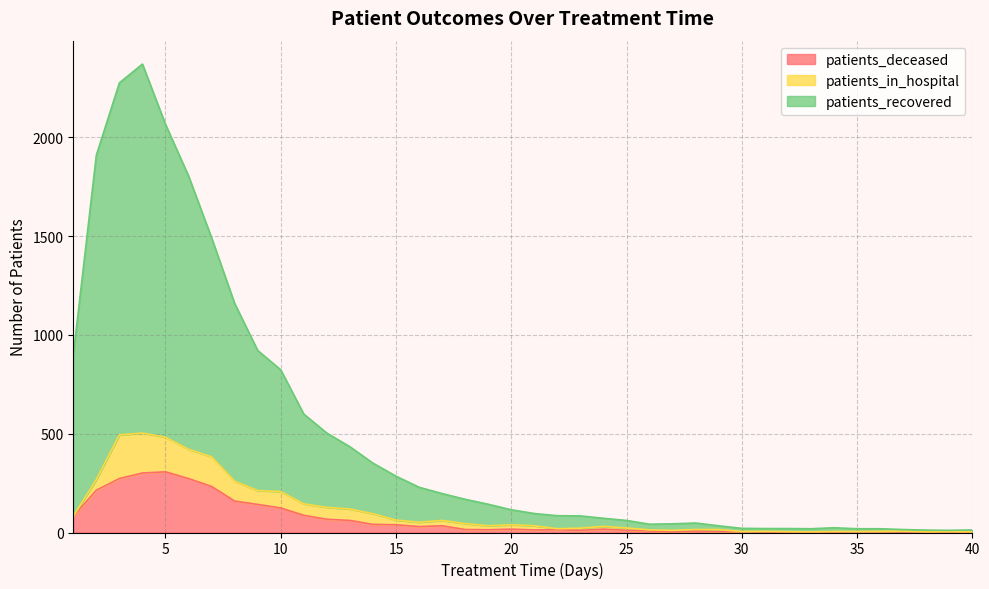

What is the sum of all patients_recovered values?

19497